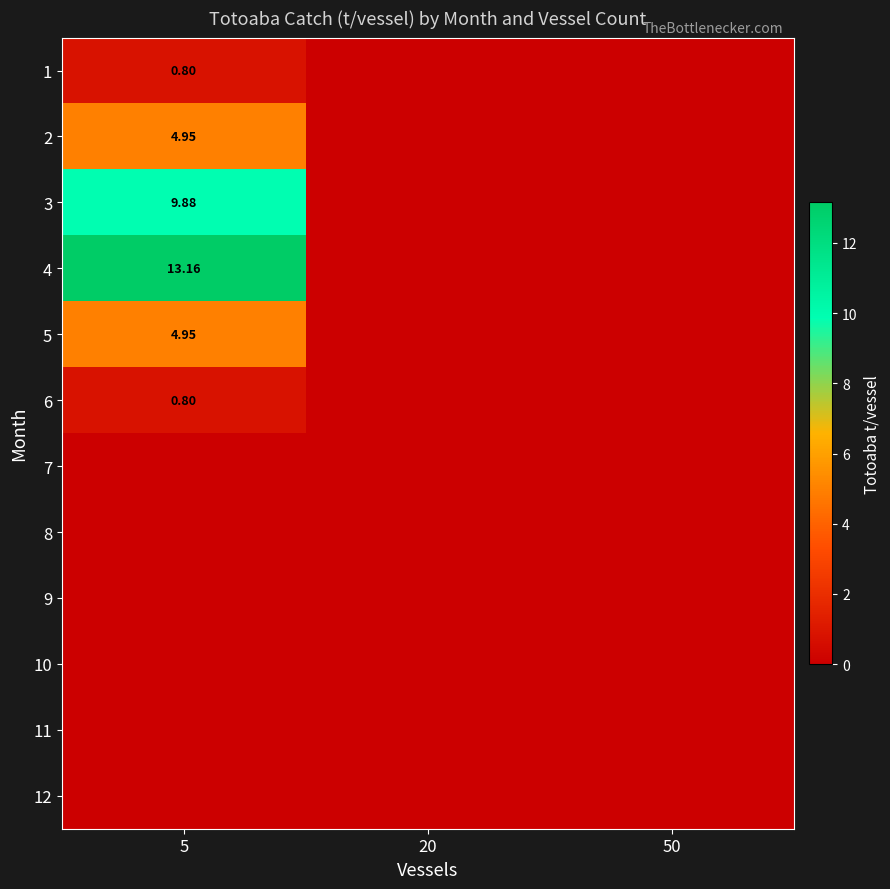

At which label is 11 closest to 0?

5